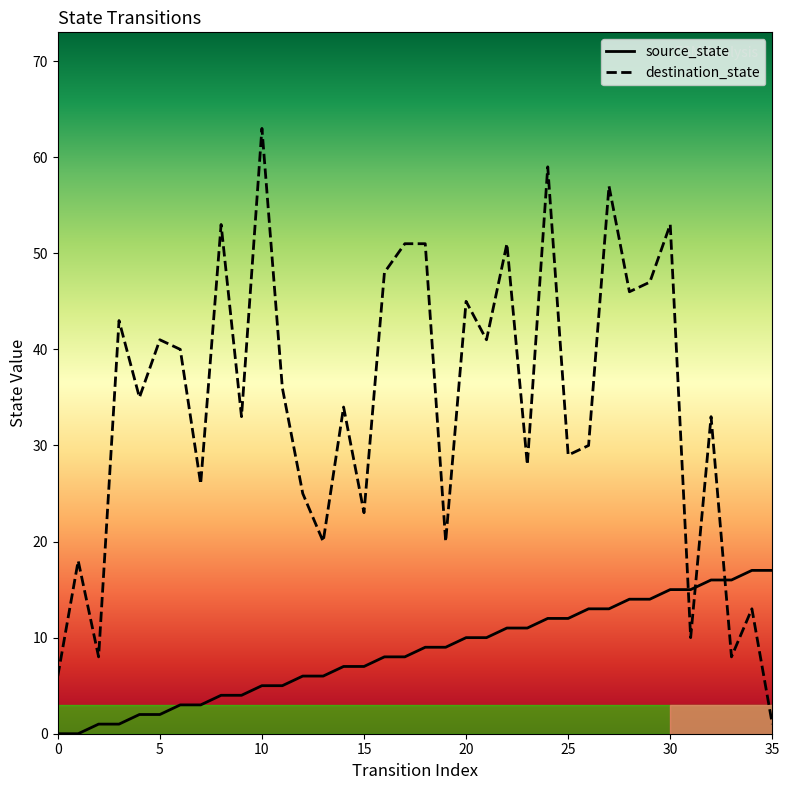

List the series in order of their overall mean, lowest first.

source_state, destination_state